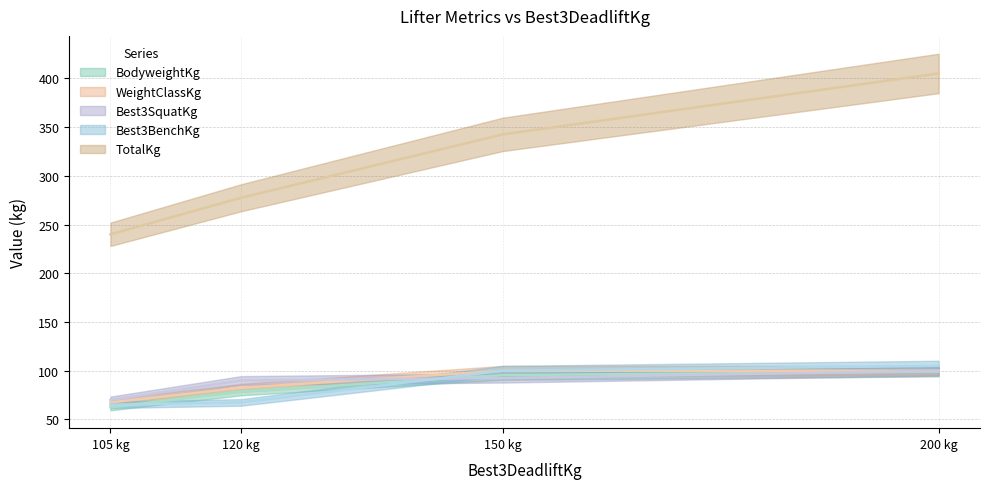

What is the total value across all series at 150 kg?

295.5